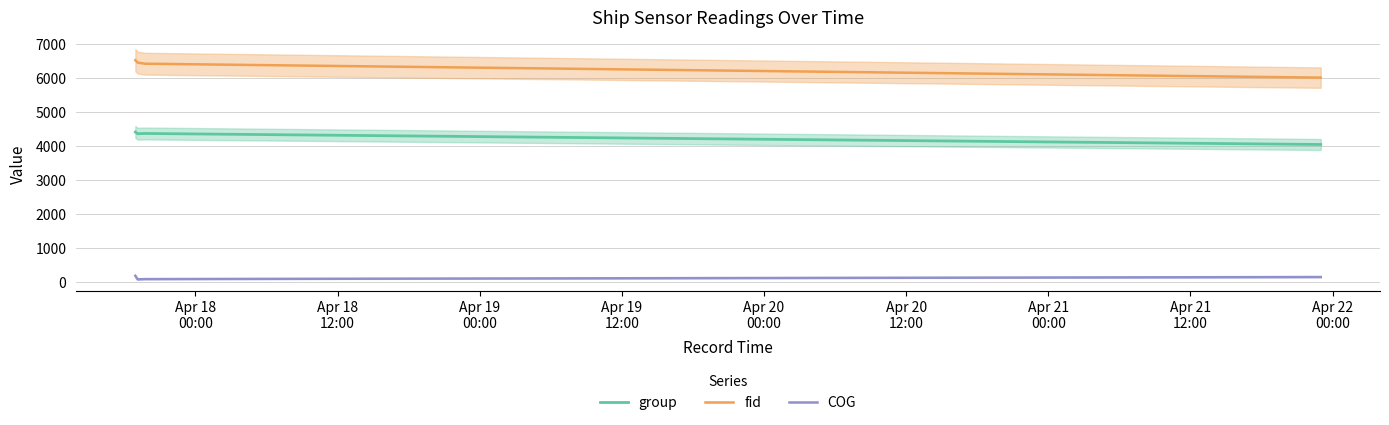

What is the average value of the fid series?

6350